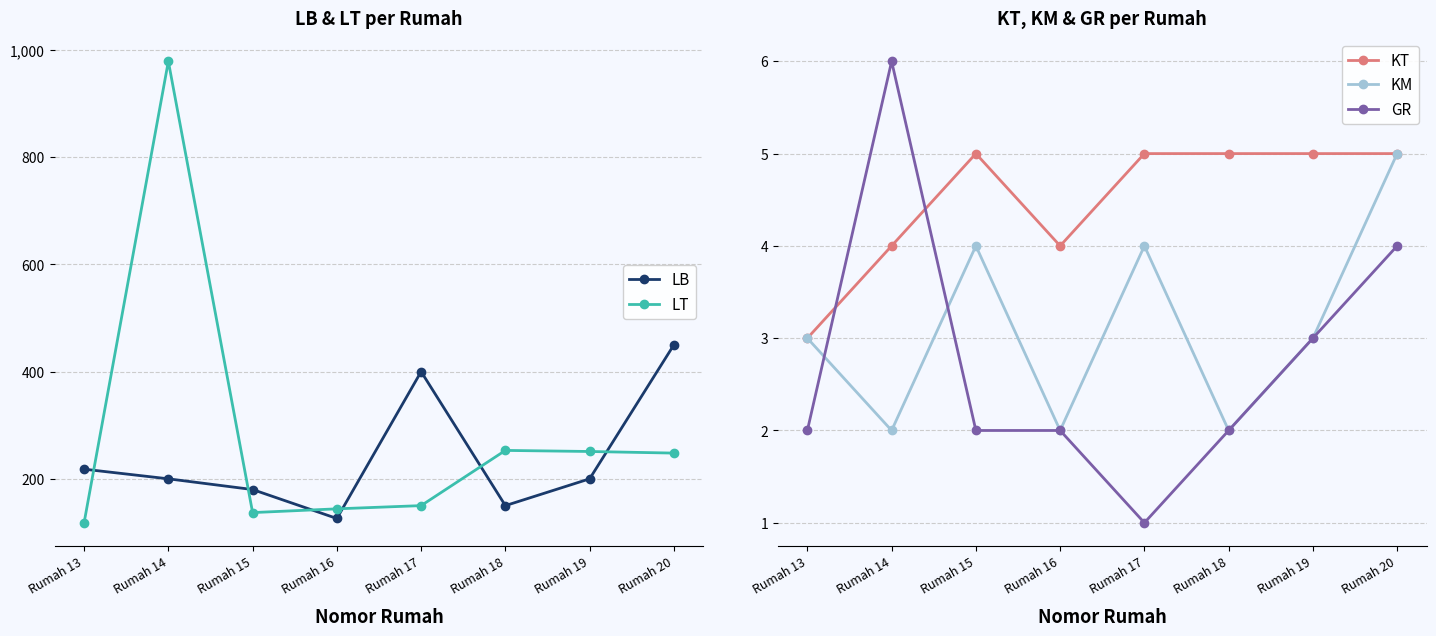

The LT series shows 198 at Rumah 16. True or false?

False